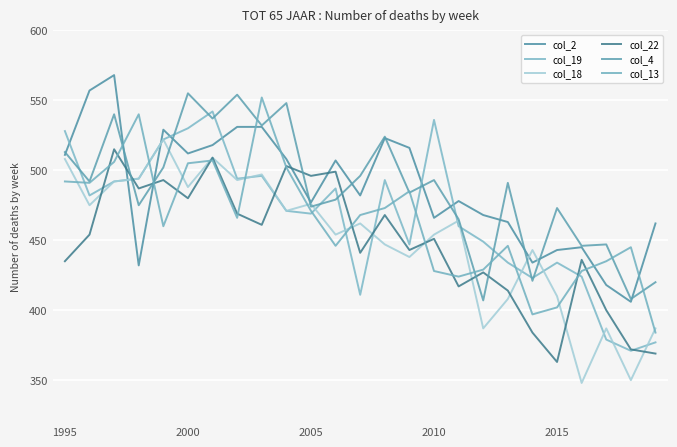

How many lines are shown in the chart?

6